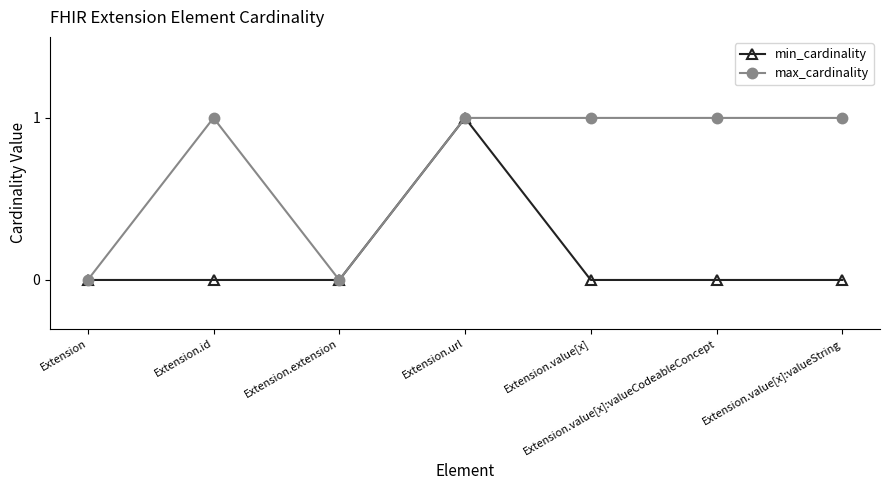

What is the total value across all series at Extension.value[x]:valueString?

1